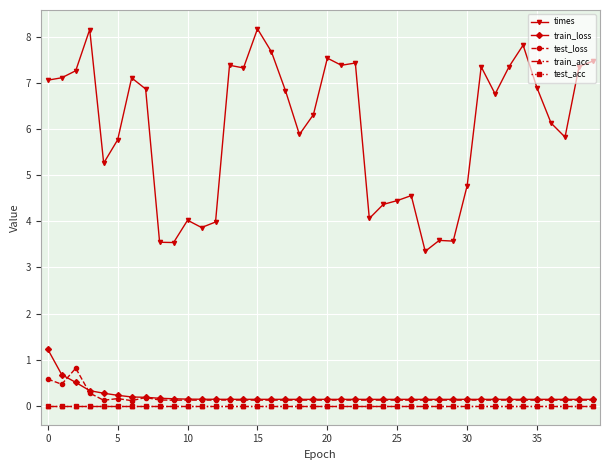

What is the maximum value shown in the chart?

8.2